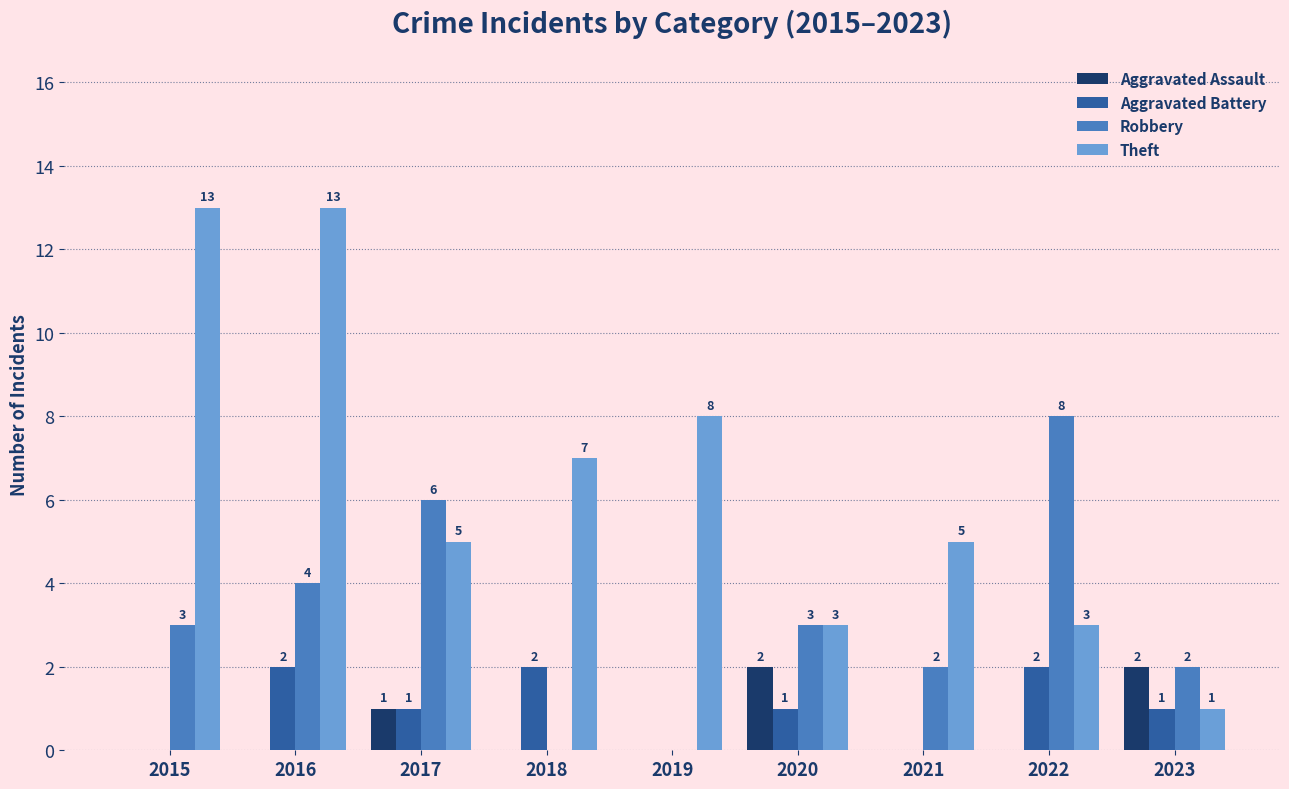

What is the sum of all Aggravated Assault values?

5